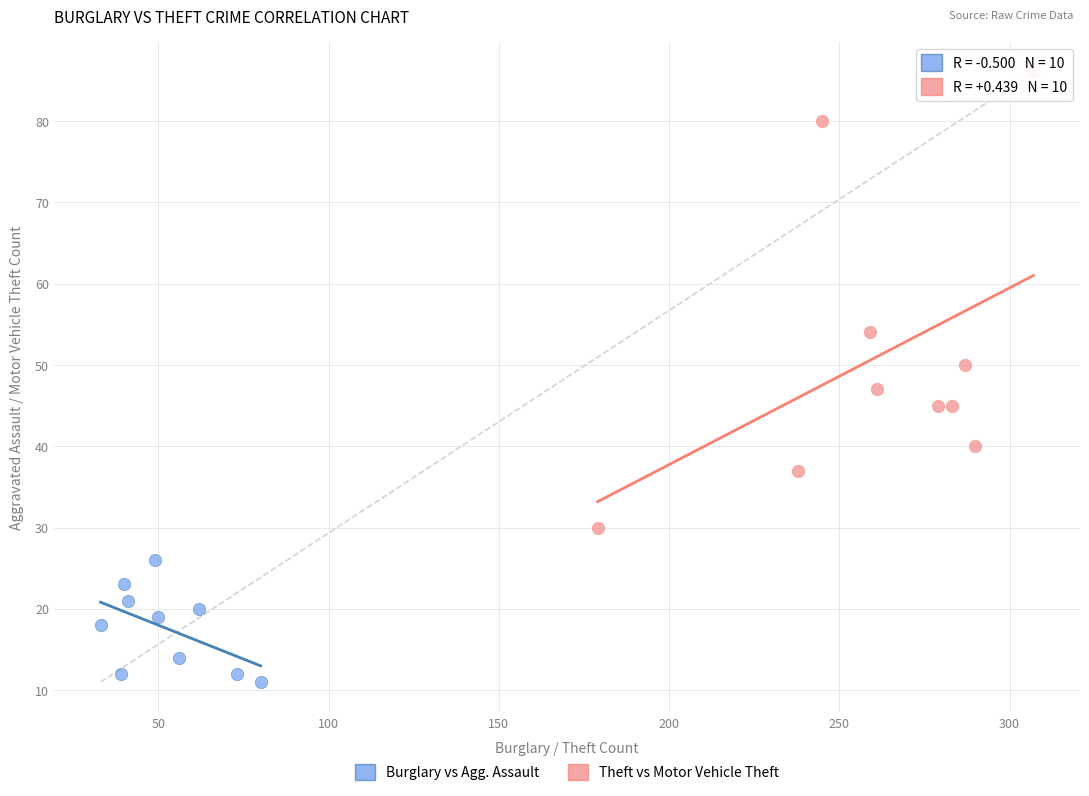

Which series has the widest spread of Y values?

Theft vs Motor Vehicle Theft